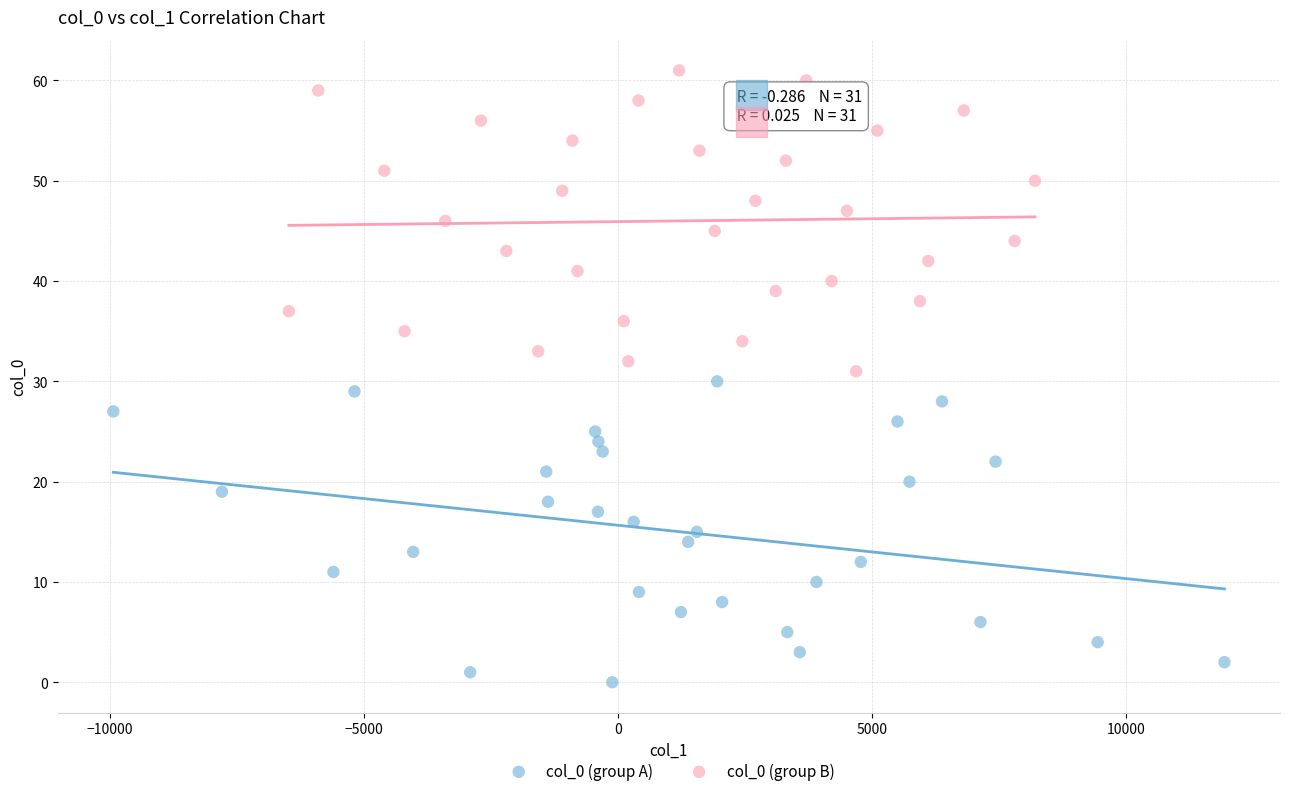

What are all the series names shown in the legend?

col_0 (group A), col_0 (group B)